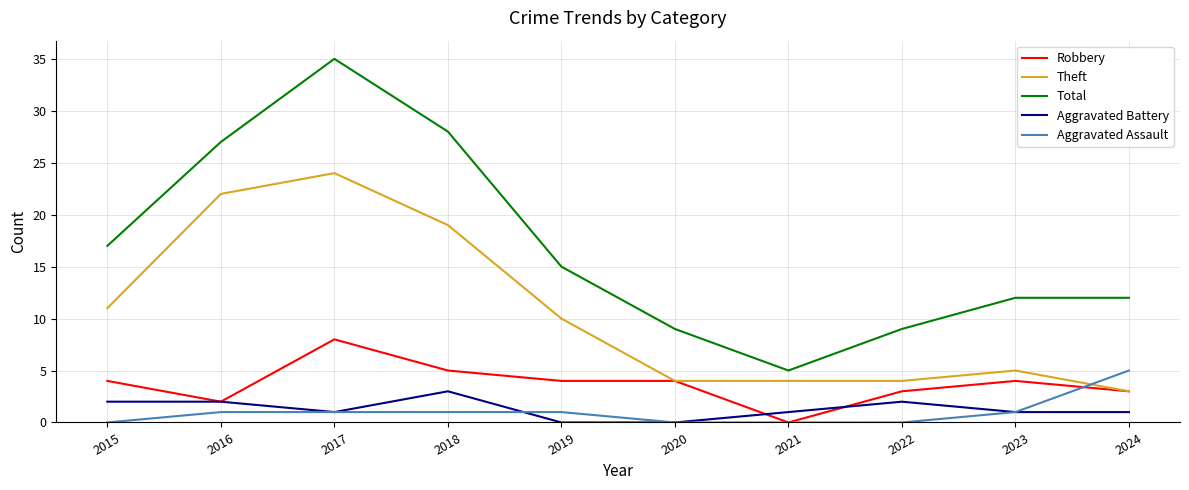

At how many categories does at least one series exceed 1?

10